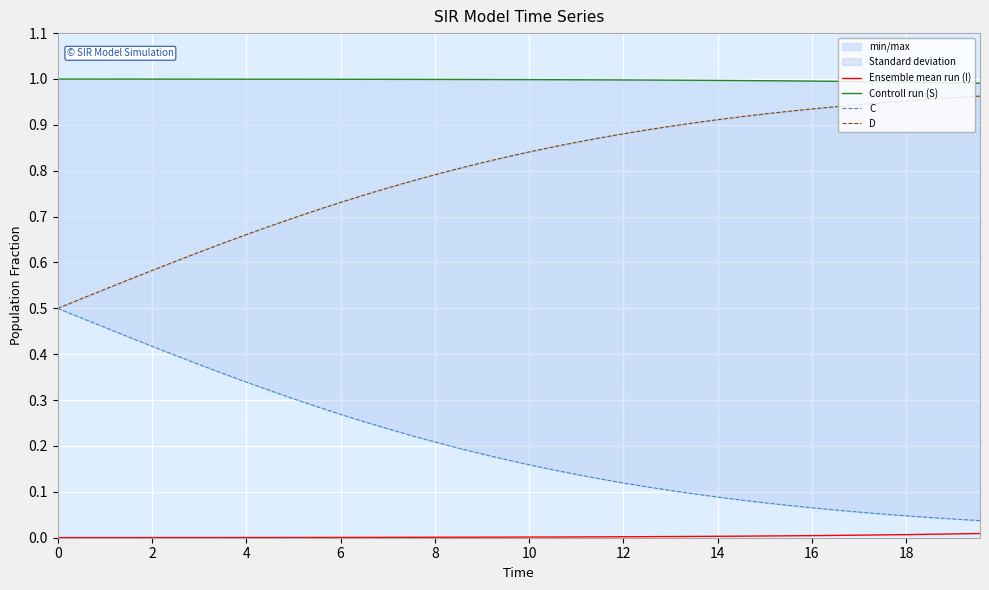

Rank the series by their average value, from highest to lowest.

Controll run (S), D, C, Ensemble mean run (I)